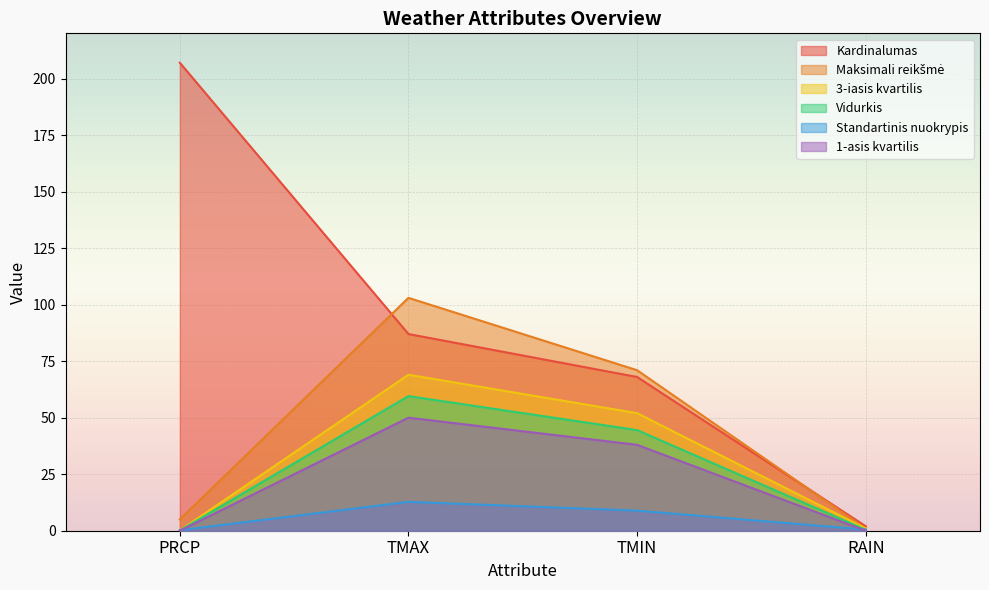

True or false: Maksimali reikšmė and Vidurkis intersect in this chart.

False